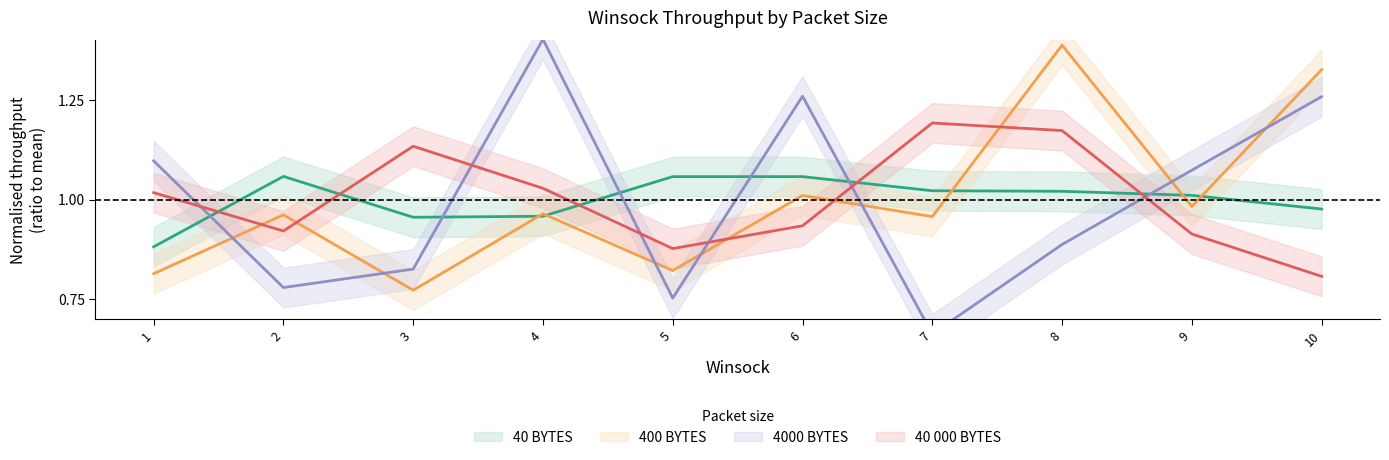

Reading right to left, extract all data points from this chart.

40 BYTES: 1.0	1.0	1.0	1.0	1.1	1.1	1.0	1.0	1.1	0.9
400 BYTES: 1.3	1.0	1.4	1.0	1.0	0.8	1.0	0.8	1.0	0.8
4000 BYTES: 1.3	1.1	0.9	0.7	1.3	0.8	1.4	0.8	0.8	1.1
40 000 BYTES: 0.8	0.9	1.2	1.2	0.9	0.9	1.0	1.1	0.9	1.0